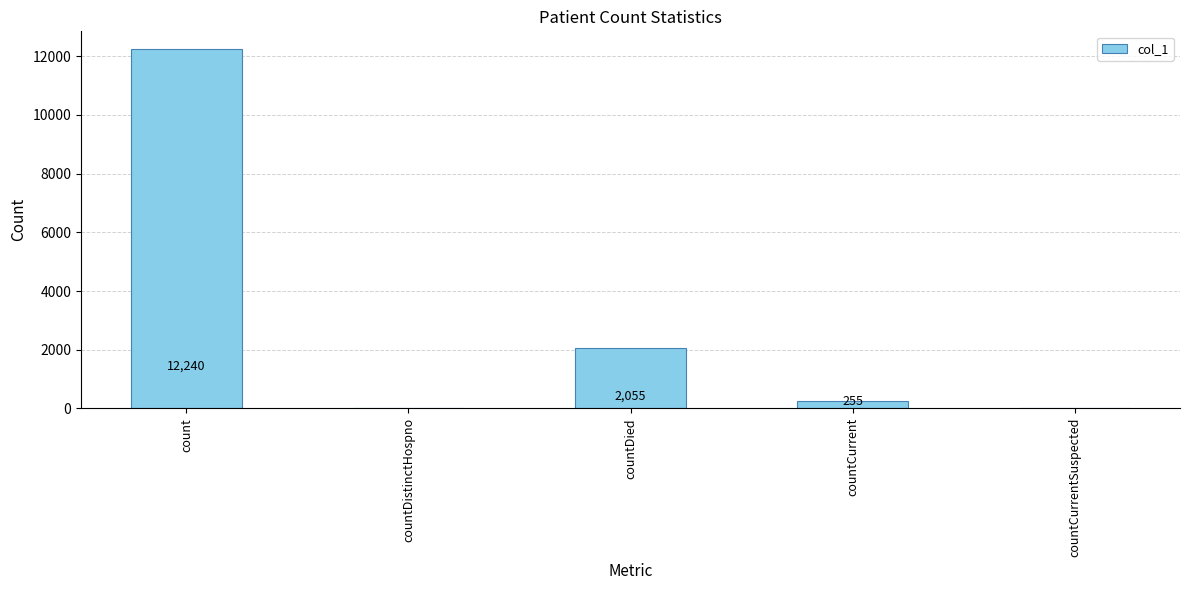

Where is the data nearest to the value 6120?

countDied